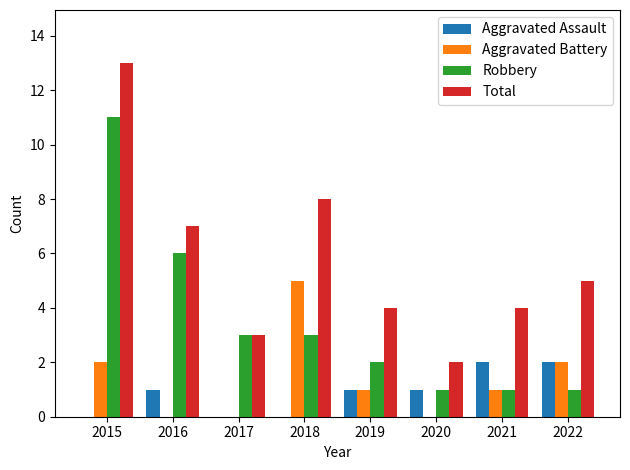

What value does the Total series have at 2019?

4